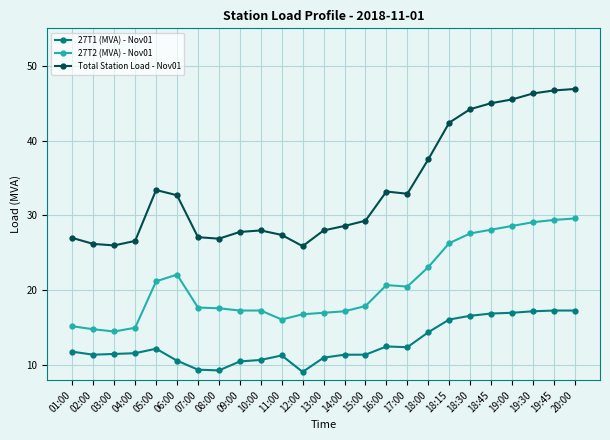

True or false: 27T2 (MVA) - Nov01 and 27T1 (MVA) - Nov01 intersect in this chart.

False